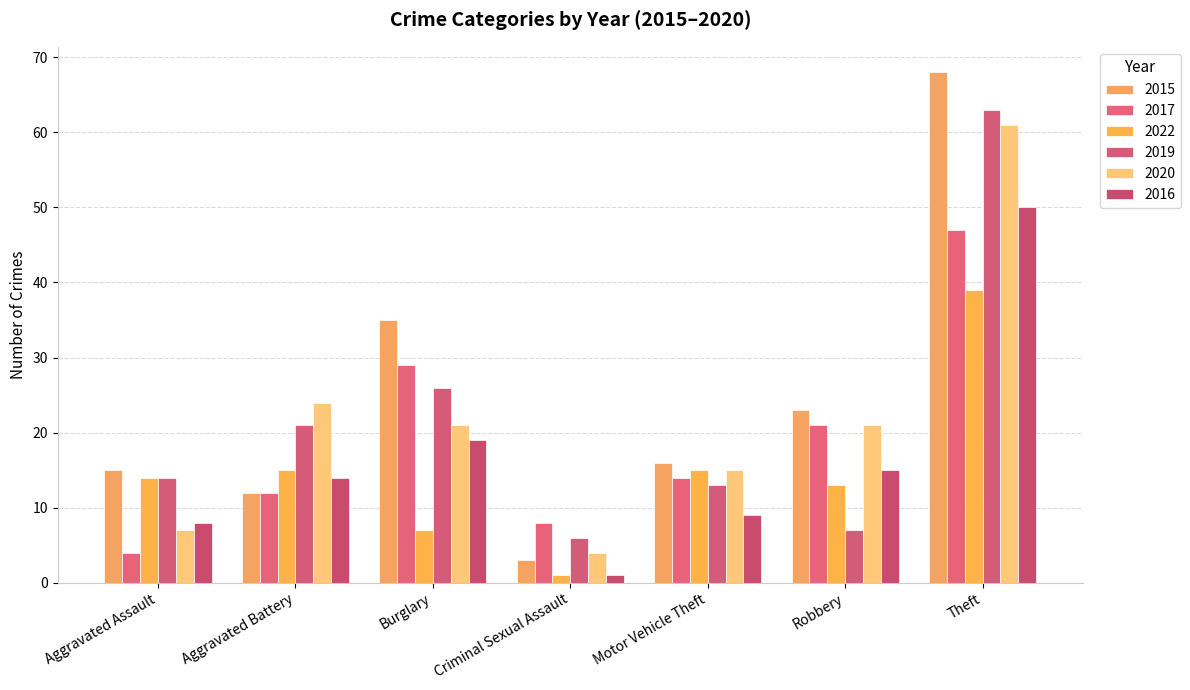

The value of 2015 at Theft is 68. True or false?

True